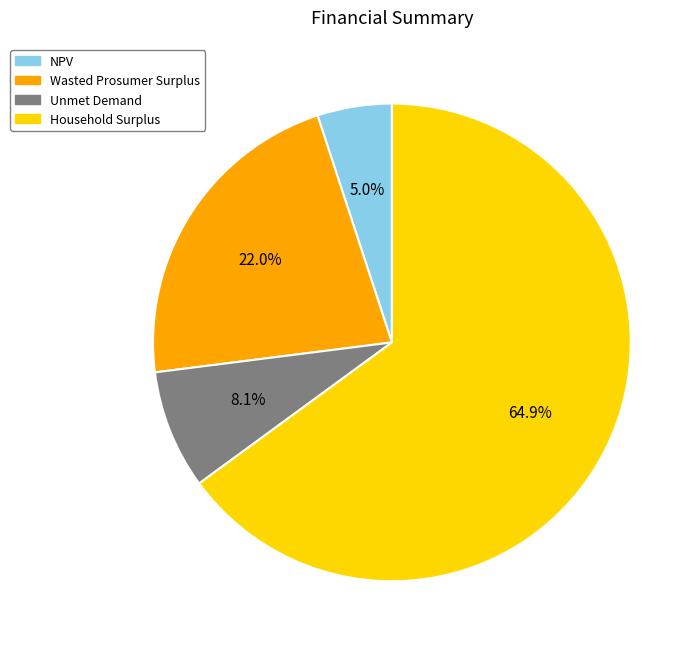

How many slices are in this pie chart?

4